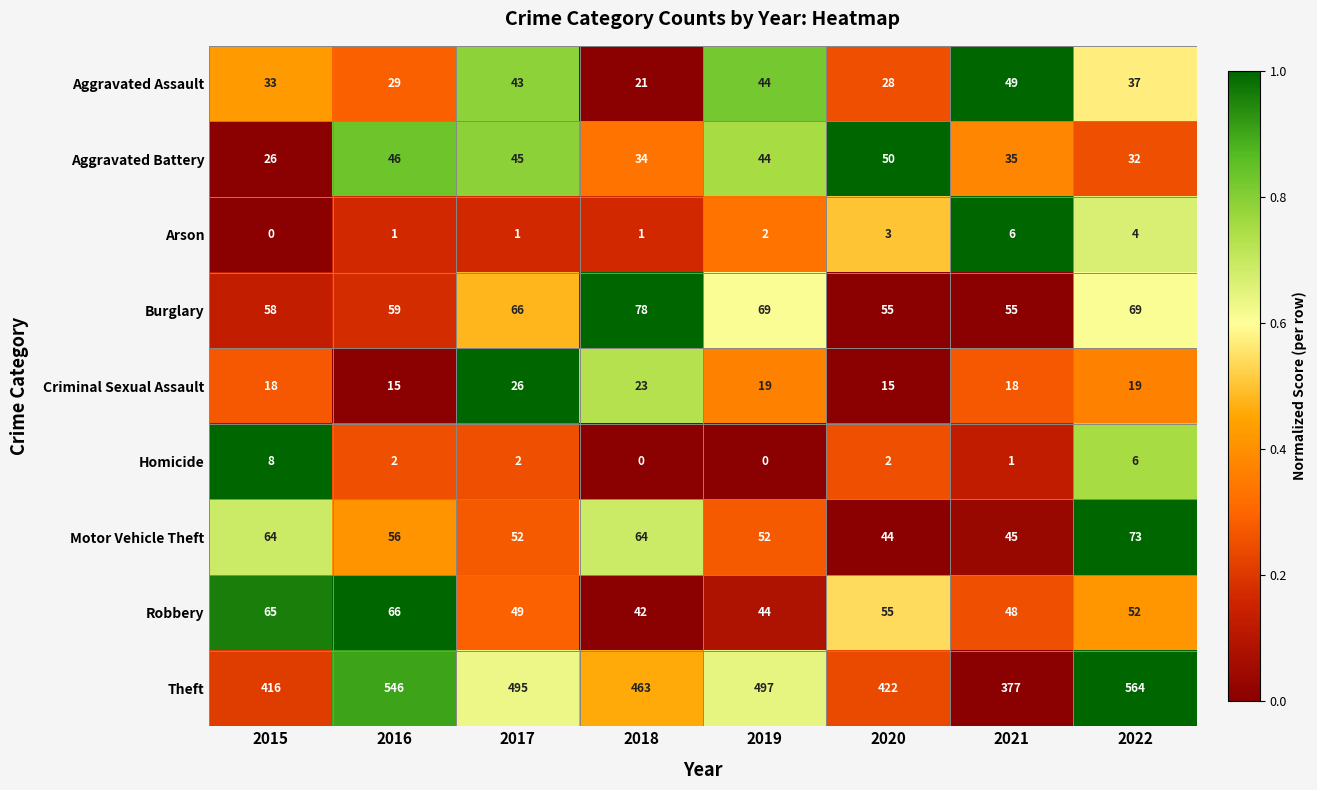

Count the number of data series in this chart.

9